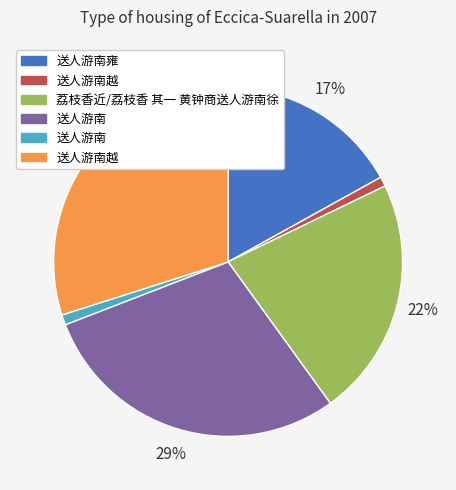

Is there any slice that represents more than half of the pie?

No